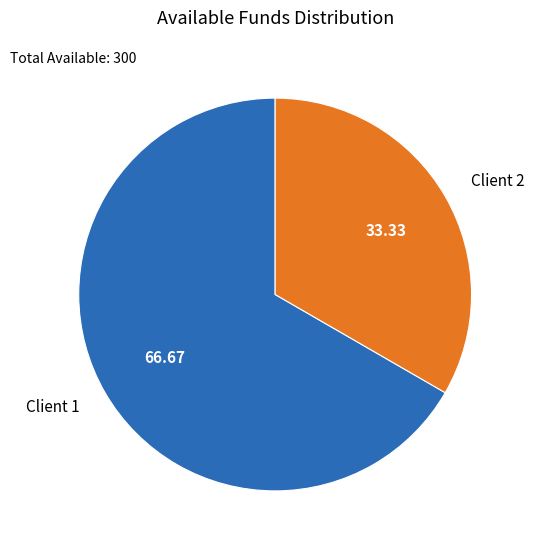

What is the largest slice in the pie chart?

Client 1